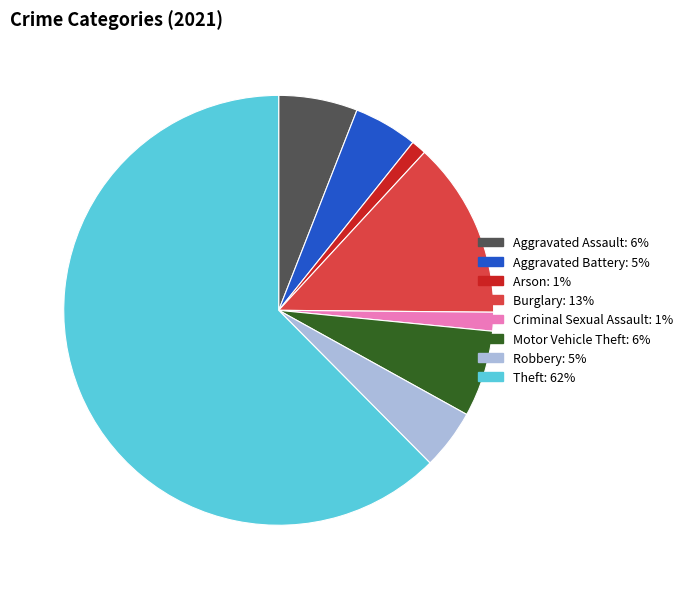

Which category has the biggest portion of the pie?

Theft: 62%